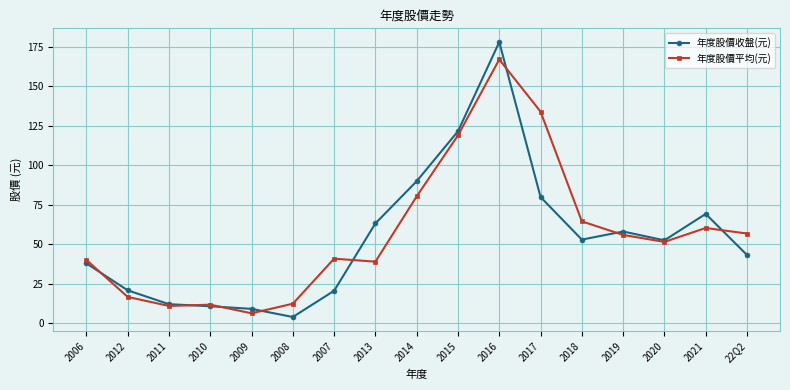

What is the smallest value displayed?

4.1